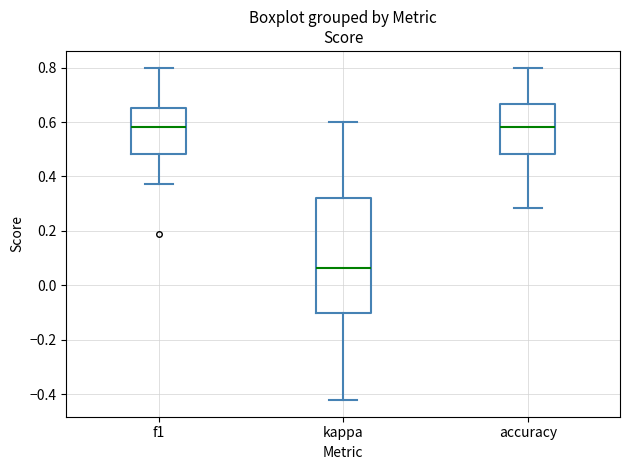

Reading left to right, transcribe this box plot: for each box, give where its median line is, the range the box spans, and where its two whiskers end, as read against the y-axis. The values are not printed on the chart, so give them approximately, as read against the axis.

f1: median 0.58, box 0.48 to 0.66, whiskers 0.38 to 0.80
kappa: median 0.06, box -0.10 to 0.32, whiskers -0.42 to 0.60
accuracy: median 0.58, box 0.48 to 0.66, whiskers 0.28 to 0.80